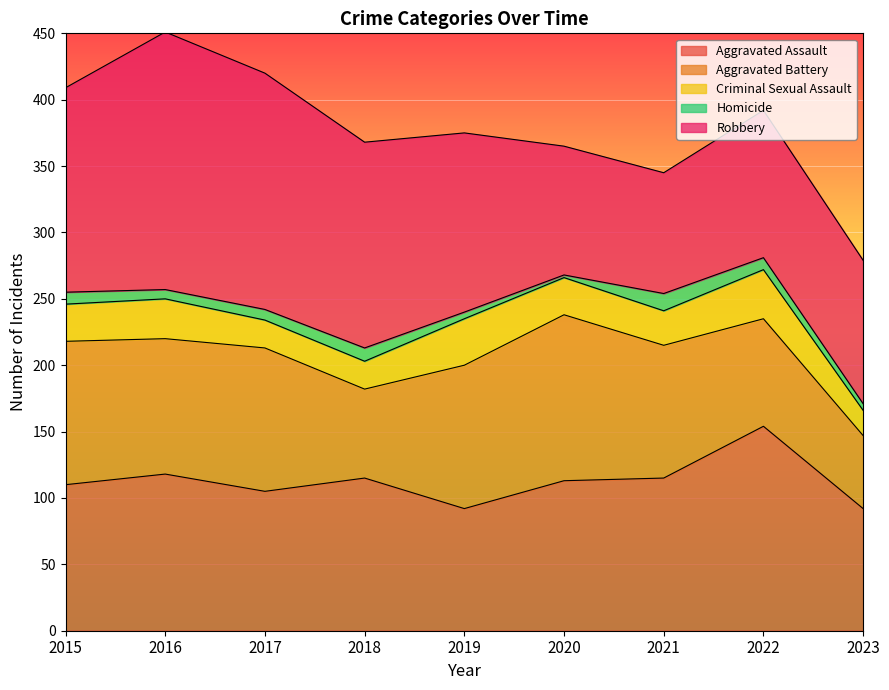

How many intersections are there between Aggravated Assault and Aggravated Battery?

4